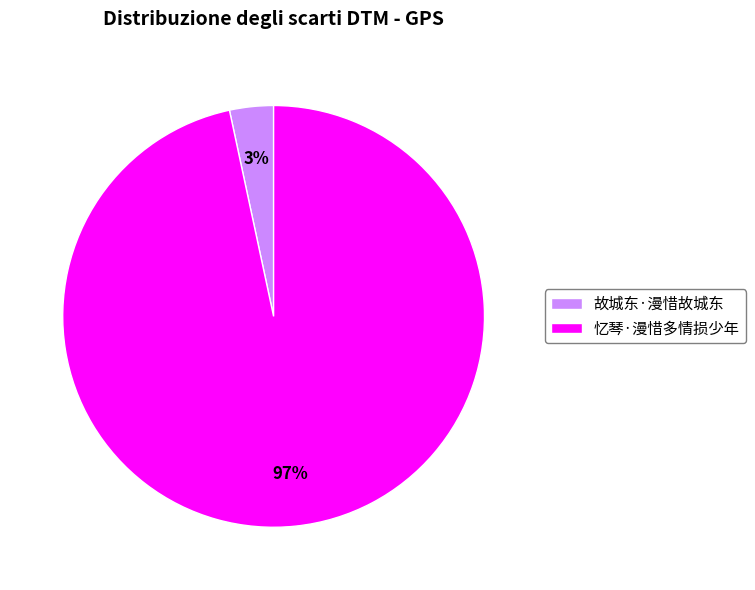

How many slices are in this pie chart?

2